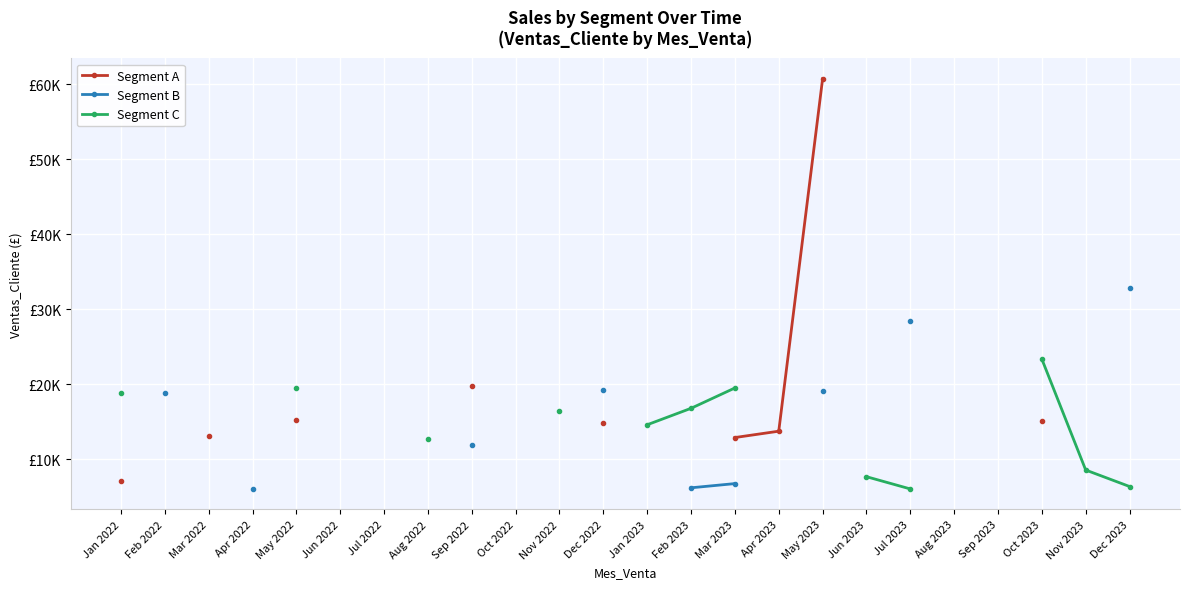

True or false: Segment B and Segment C intersect in this chart.

False